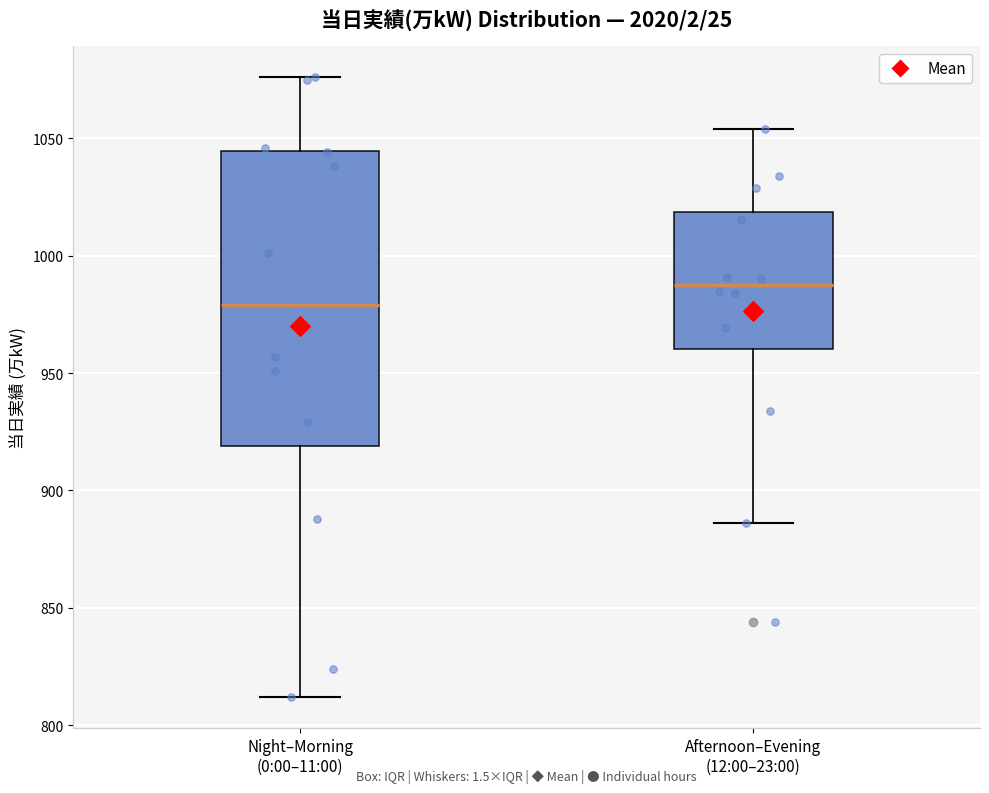

Which box's median line is the highest?

Afternoon–Evening (12:00–23:00)